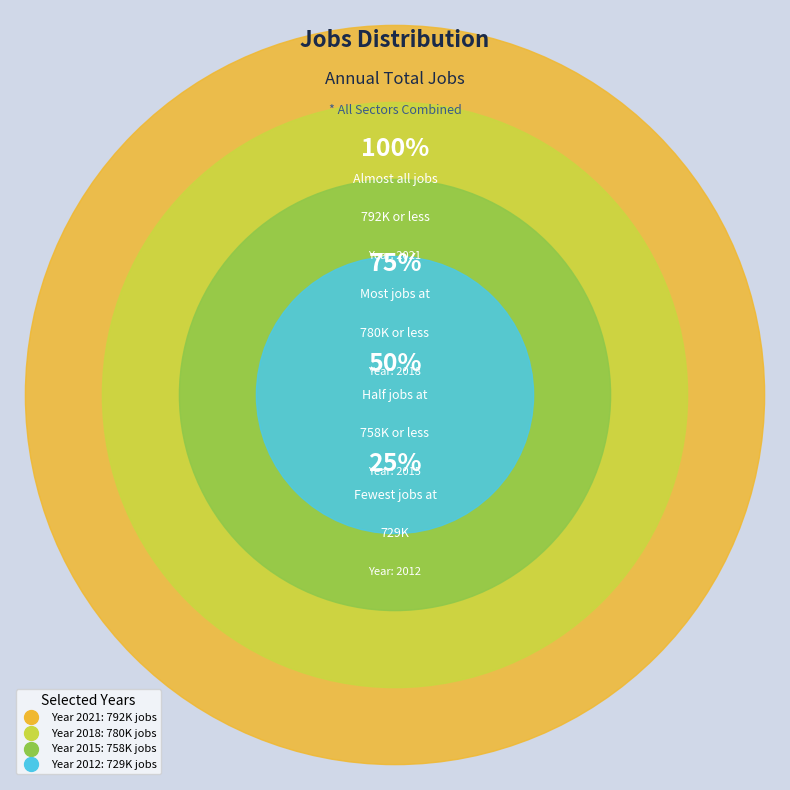

What is the ratio of the value at 2018 to the value at 2015?

1.0